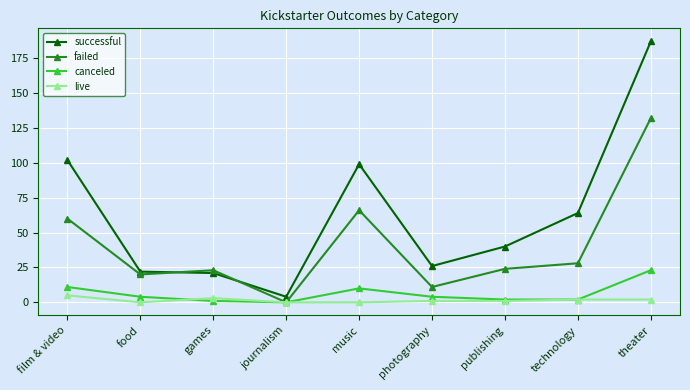

What is the label of the 1st point from the right?

theater